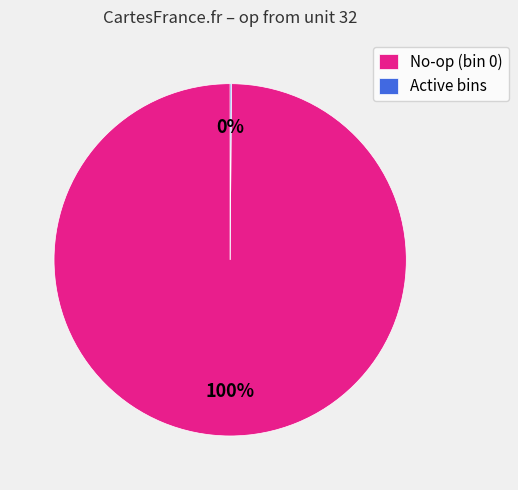

The No-op (bin 0) slice represents 90% of the pie. True or false?

False